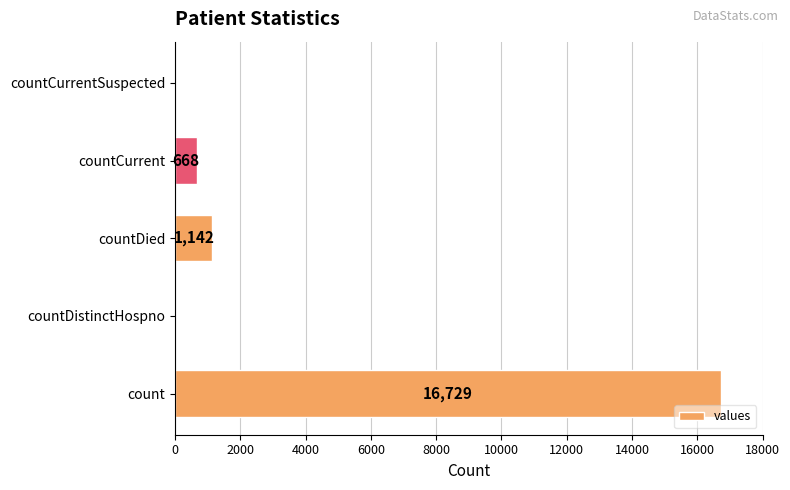

Reading bottom to top, list all the values displayed in this chart.

count=16729	countDistinctHospno=0	countDied=1142	countCurrent=668	countCurrentSuspected=0